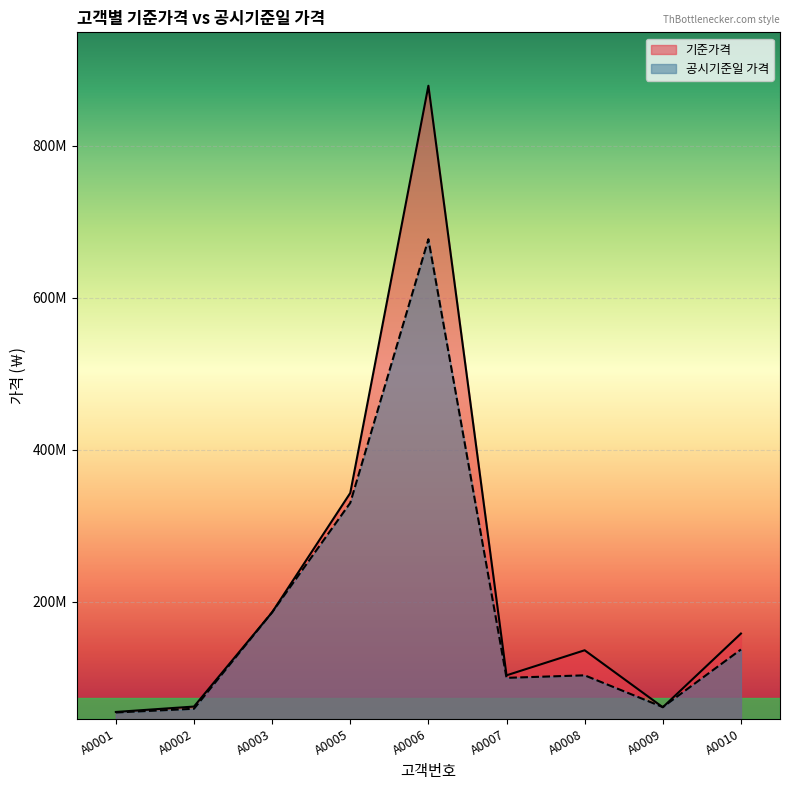

How many values in the 공시기준일 가격 series exceed 103000000?

4